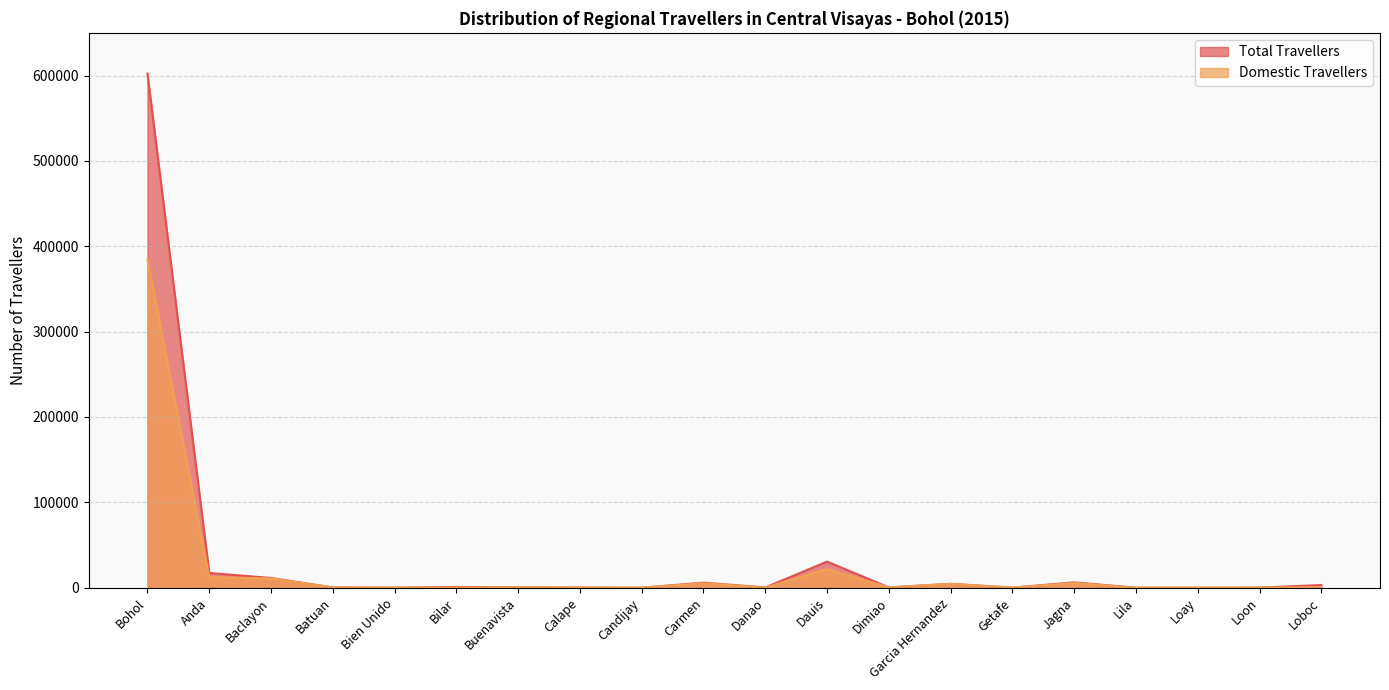

At how many categories does at least one series exceed 109696?

1